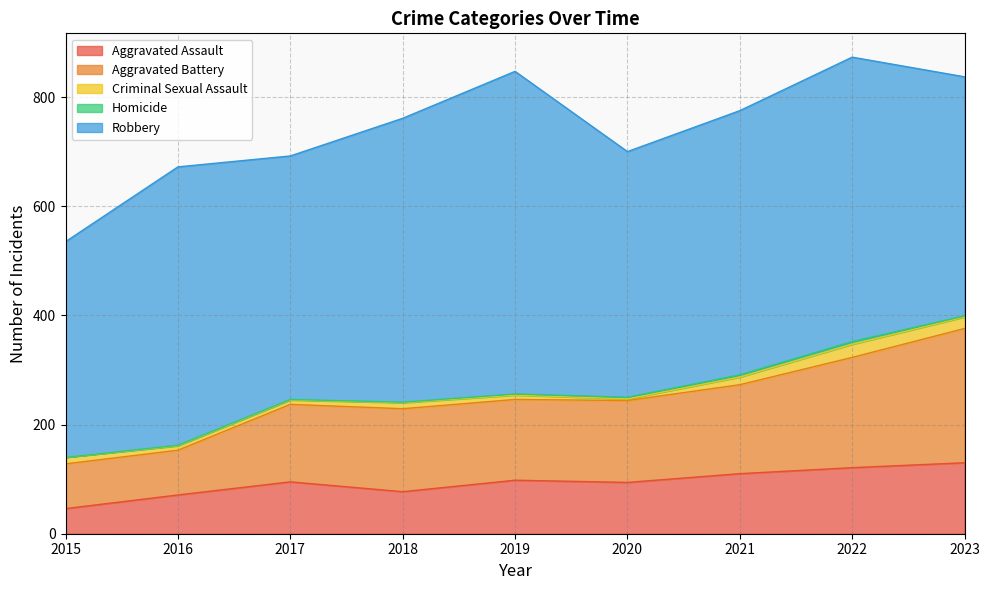

What is the average value of the Homicide series?

2